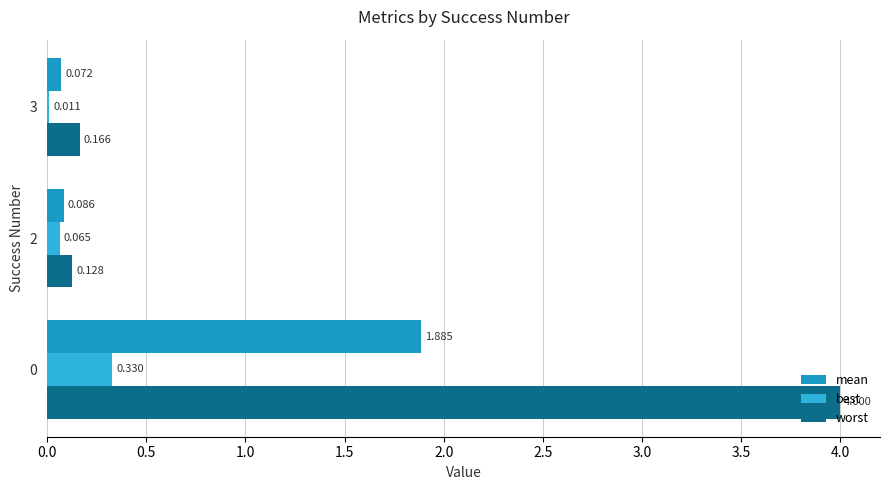

What is the minimum value for mean?

0.1